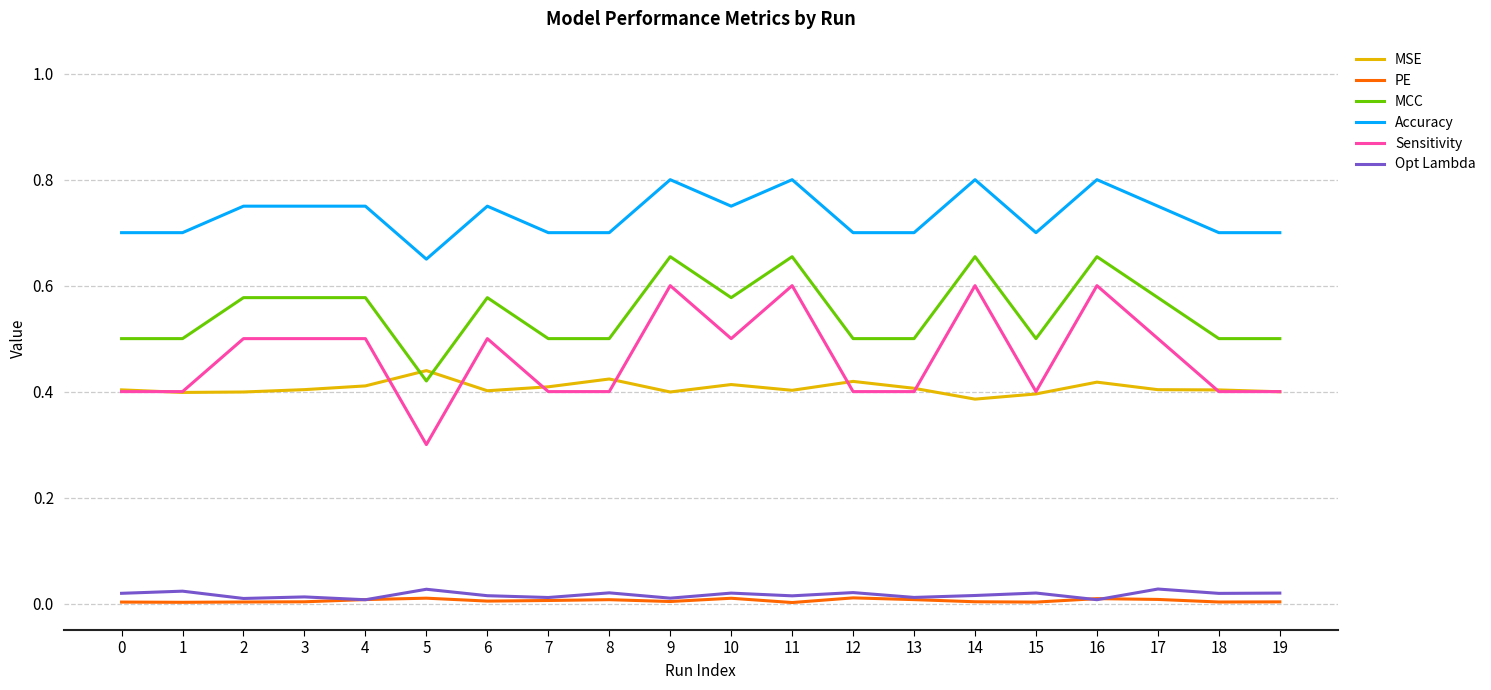

Which series has the widest spread of values?

Sensitivity